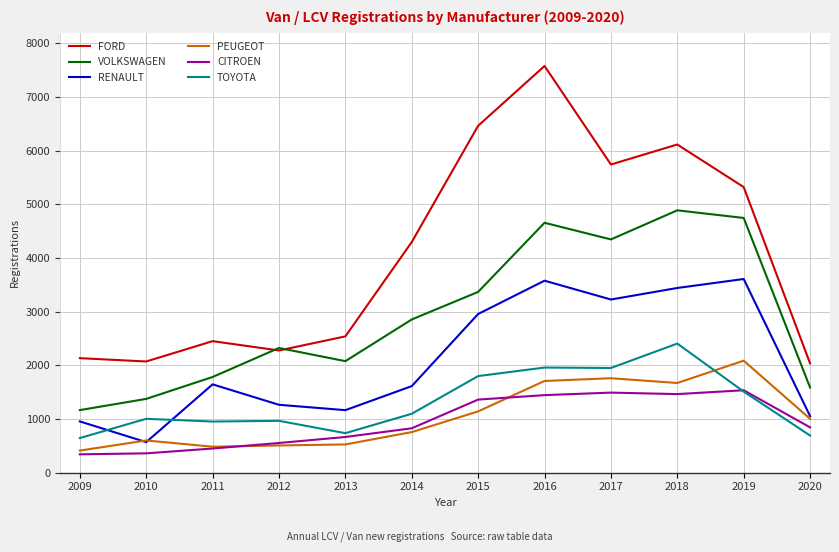

What is the minimum value for CITROEN?

343